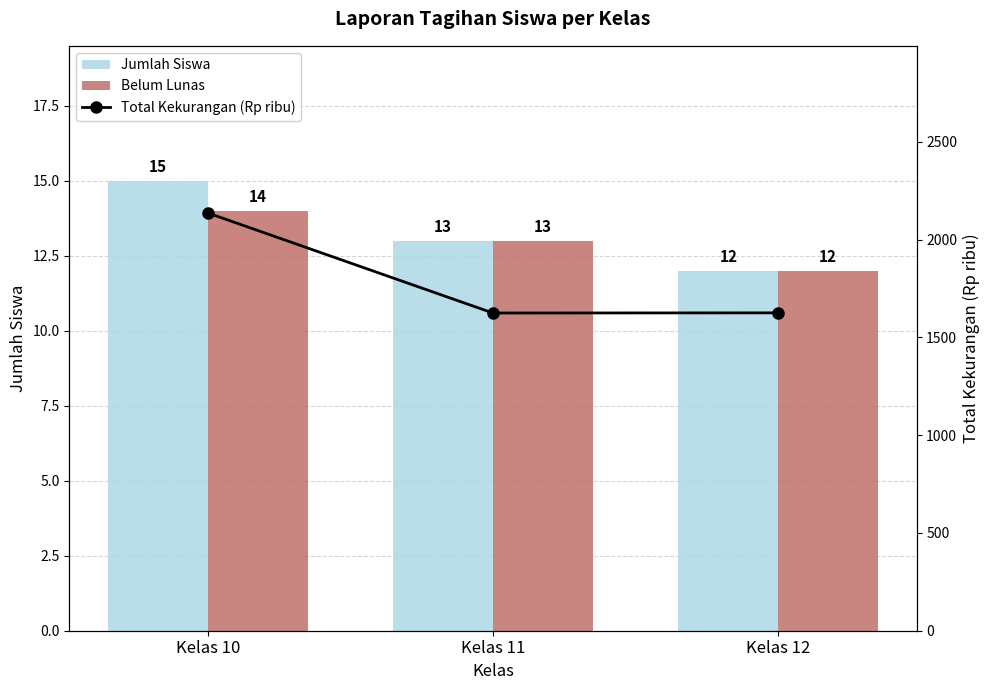

How many groups of bars are there?

3